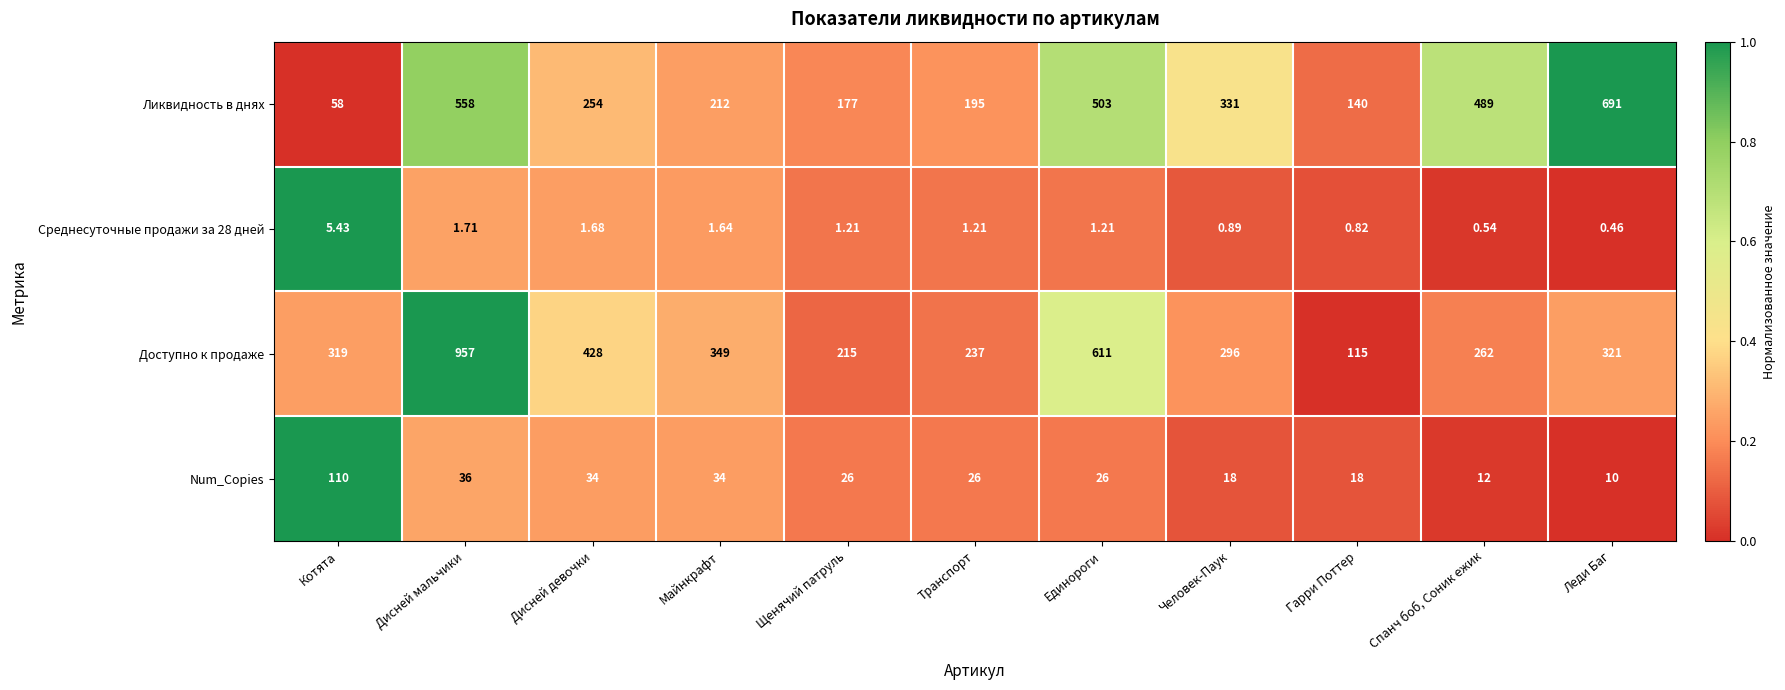

Is the value of Ликвидность в днях at Транспорт greater than the value of Num_Copies at Человек-Паук?

Yes